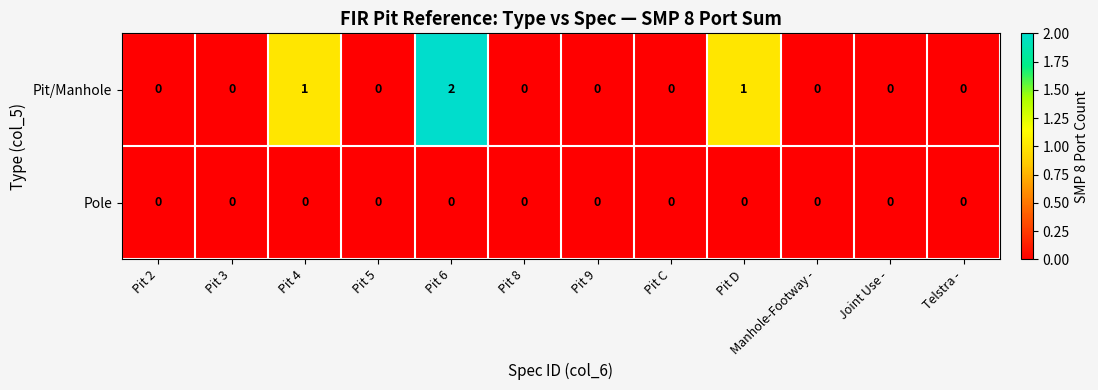

Which series has the largest range (max minus min)?

Pit/Manhole